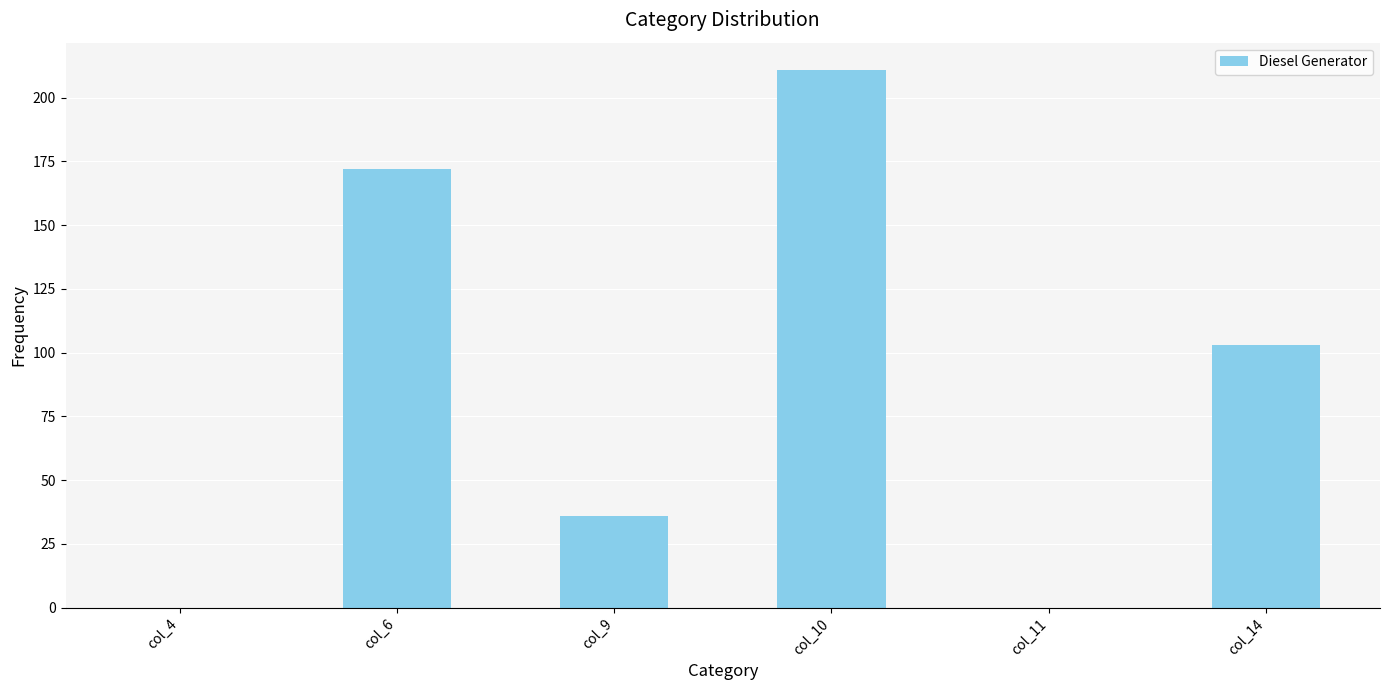

What is the ratio of the value at col_6 to the value at col_14?

1.7